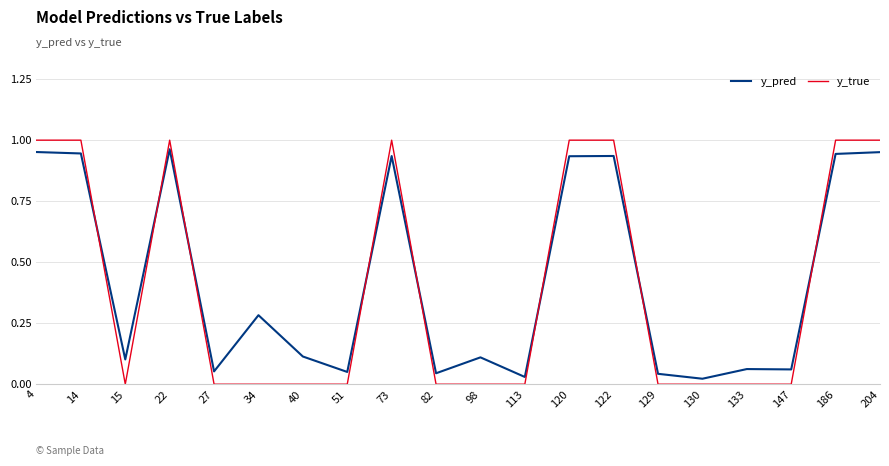

The y_true series shows 0.5 at 15. True or false?

False